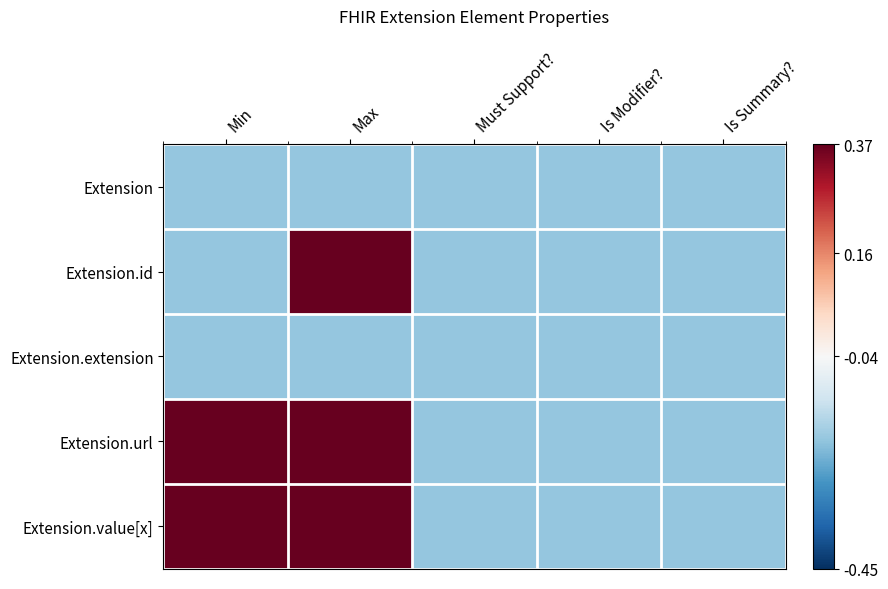

Reading right to left, transcribe all the data shown in this chart.

Extension: Is Summary?=-0.2	Is Modifier?=-0.2	Must Support?=-0.2	Max=-0.2	Min=-0.2
Extension.id: Is Summary?=-0.2	Is Modifier?=-0.2	Must Support?=-0.2	Max=0.4	Min=-0.2
Extension.extension: Is Summary?=-0.2	Is Modifier?=-0.2	Must Support?=-0.2	Max=-0.2	Min=-0.2
Extension.url: Is Summary?=-0.2	Is Modifier?=-0.2	Must Support?=-0.2	Max=0.4	Min=0.4
Extension.value[x]: Is Summary?=-0.2	Is Modifier?=-0.2	Must Support?=-0.2	Max=0.4	Min=0.4